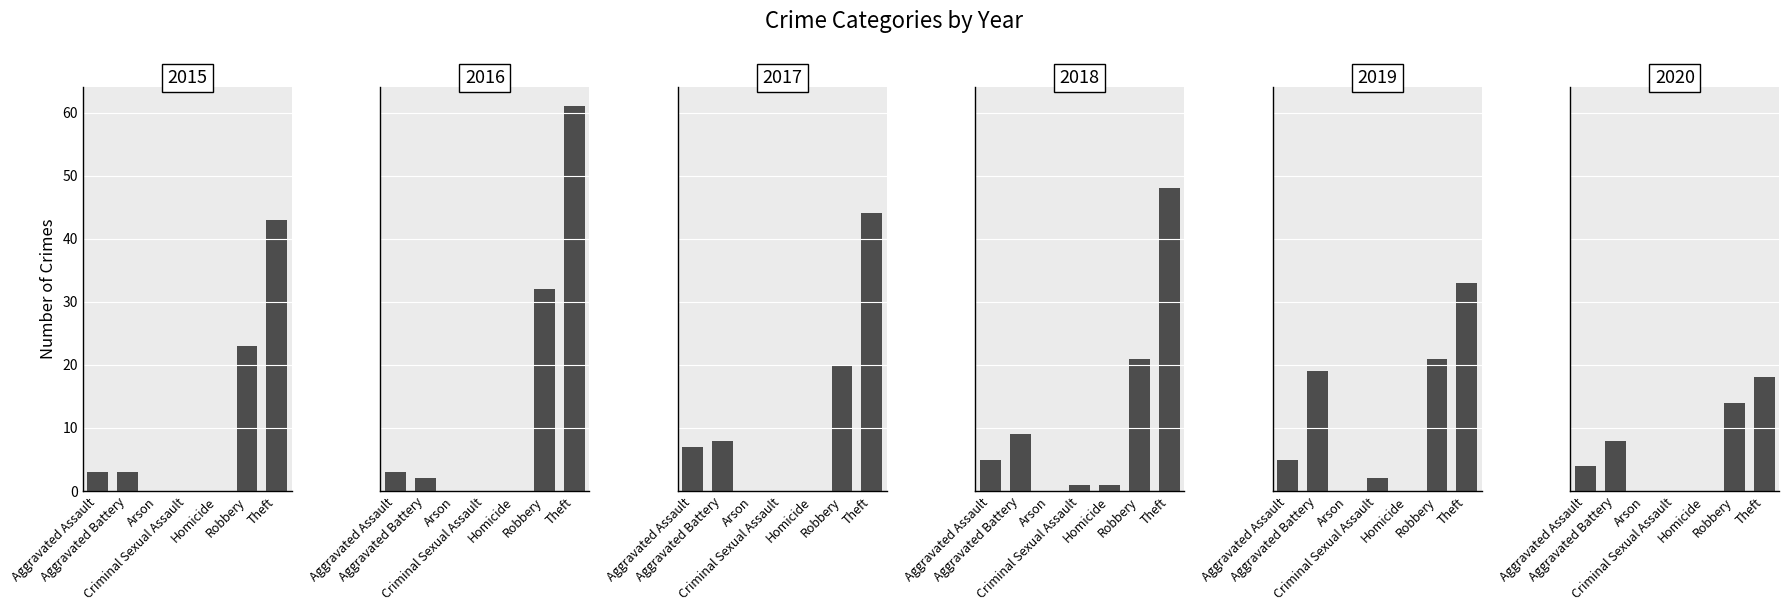

What is the label of the 3rd bar from the right?

Homicide